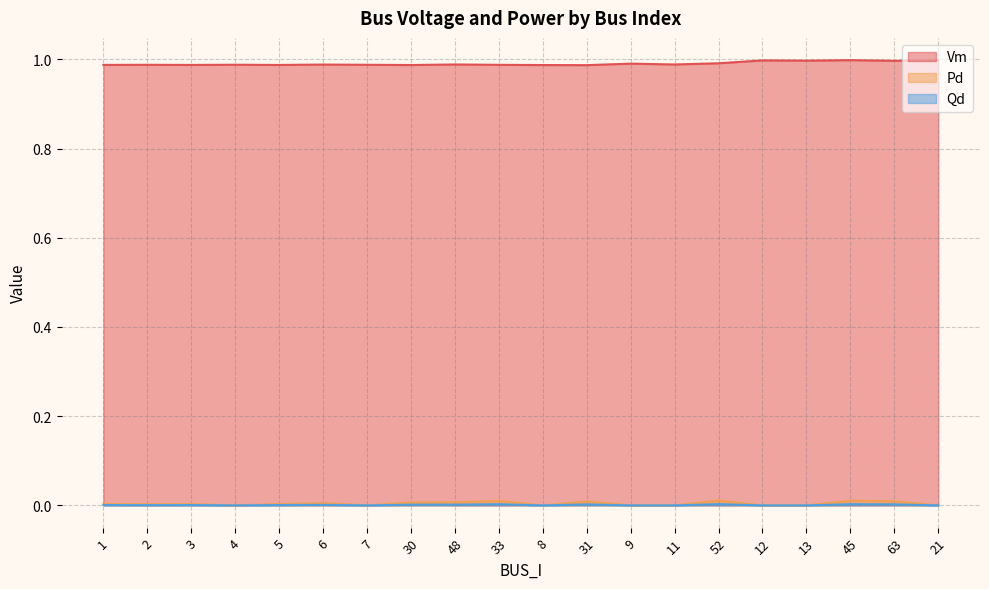

The value of Pd at 12 is -0.0. True or false?

False